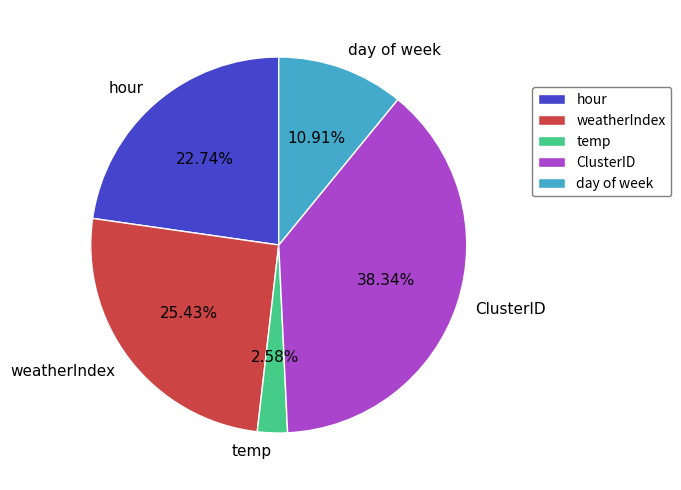

True or false: weatherIndex accounts for 38% of the total.

False